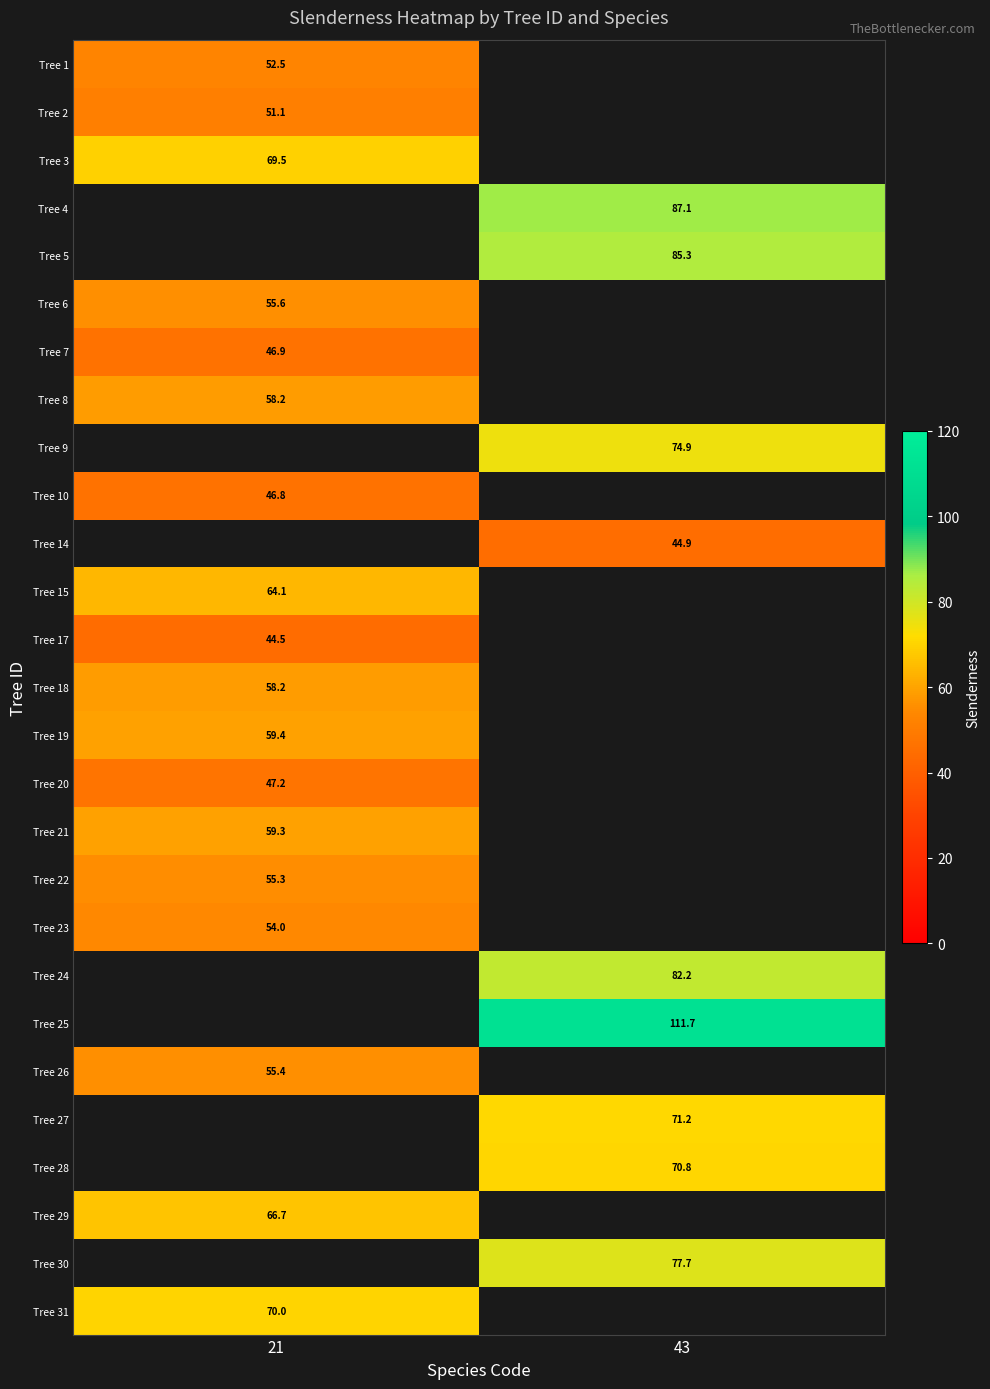

What is the spread (max minus min) of values at 21?

25.5